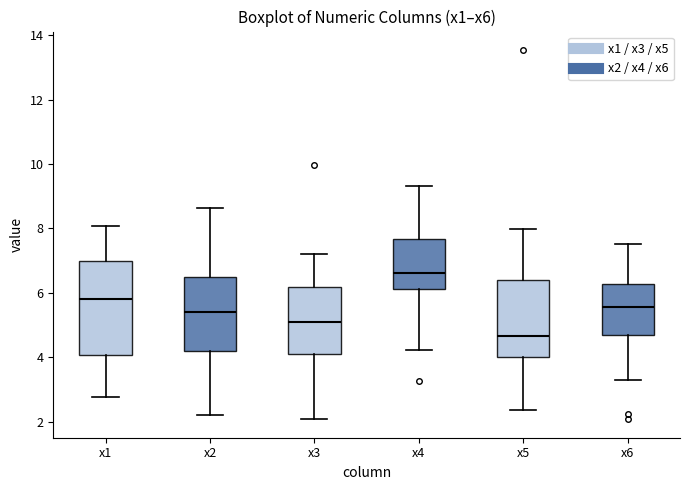

Reading left to right, read every box against the y-axis: the position of its median line, the range the box covers, and the ends of its whiskers. The values are not printed on the chart, so give them approximately, as read against the axis.

x1: median 5.8, box 4.0 to 7.0, whiskers 2.8 to 8.0
x2: median 5.4, box 4.2 to 6.4, whiskers 2.2 to 8.6
x3: median 5.2, box 4.2 to 6.2, whiskers 2.2 to 7.2
x4: median 6.6, box 6.2 to 7.6, whiskers 4.2 to 9.4
x5: median 4.6, box 4.0 to 6.4, whiskers 2.4 to 8.0
x6: median 5.6, box 4.8 to 6.2, whiskers 3.2 to 7.6